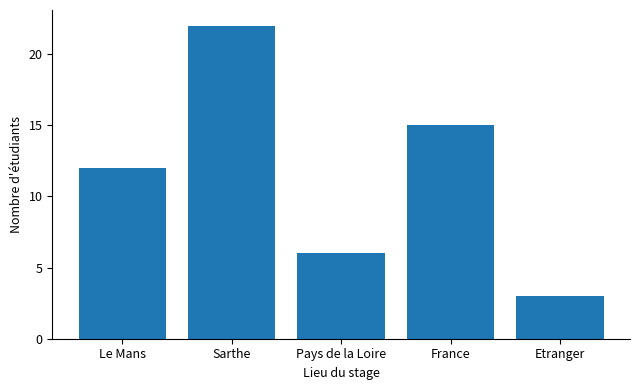

Reading left to right, transcribe all the data shown in this chart.

Le Mans=12	Sarthe=22	Pays de la Loire=6	France=15	Etranger=3